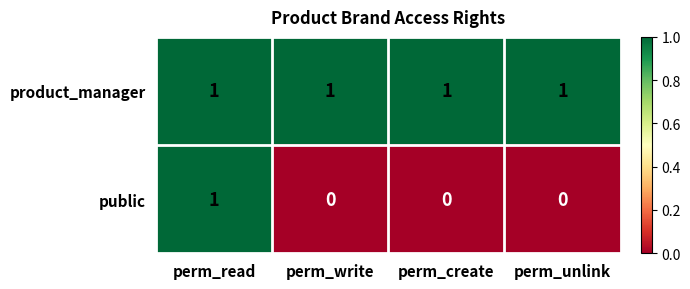

How many categories are shown in the chart?

4